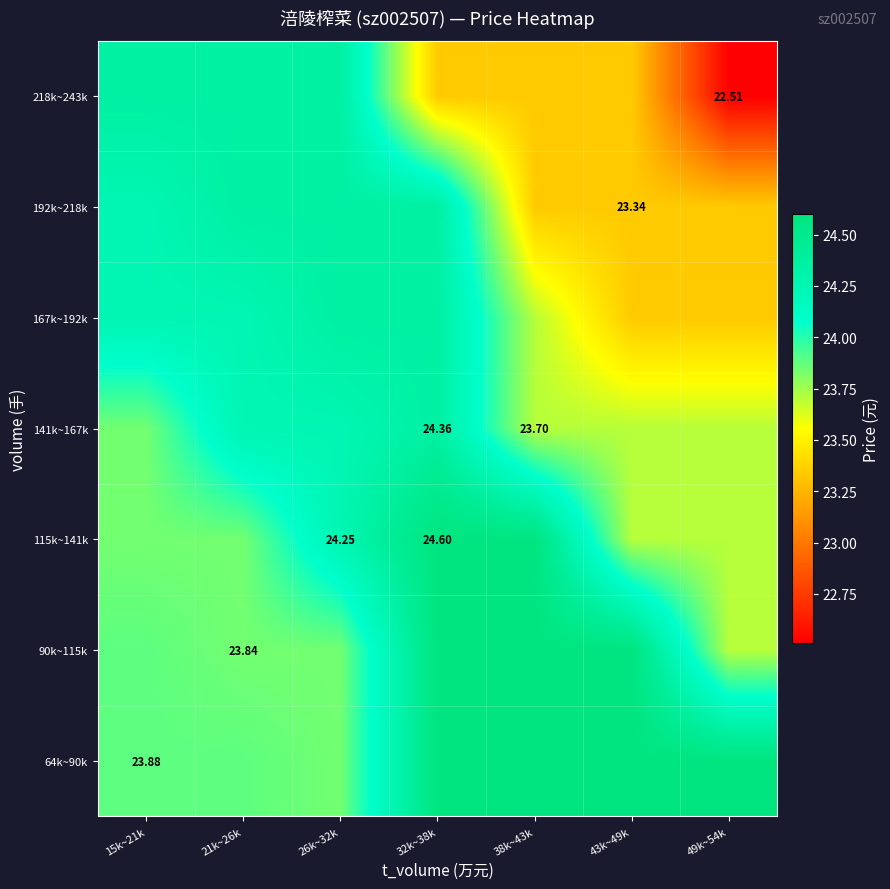

What is the difference between the 90k~115k values at 38k~43k and 26k~32k?

0.8